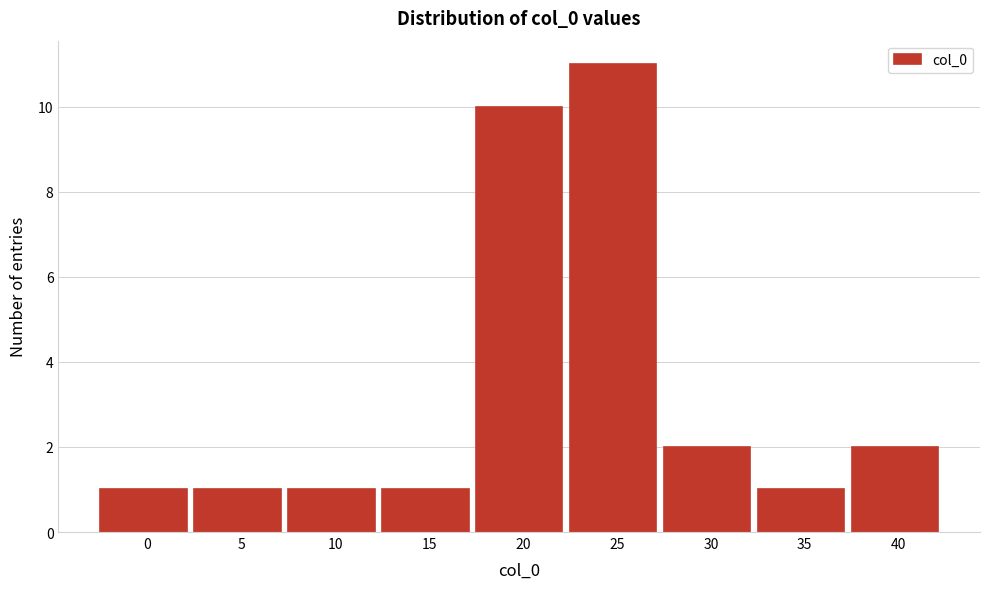

Reading right to left, what are all the values shown in this chart?

40=2	35=1	30=2	25=11	20=10	15=1	10=1	5=1	0=1